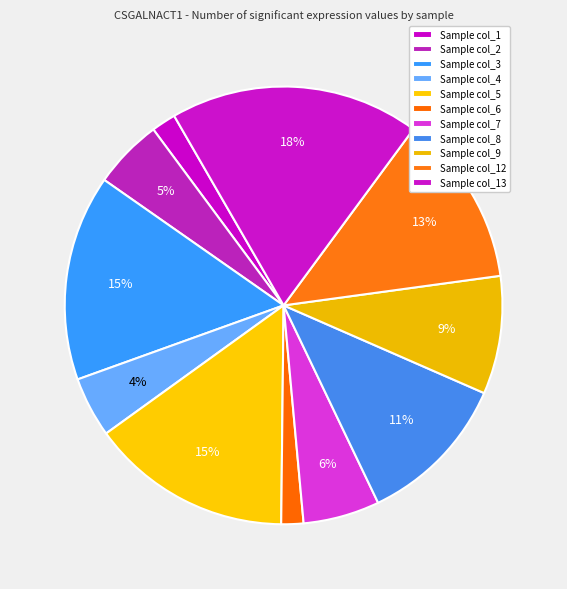

What is the largest slice in the pie chart?

col_13